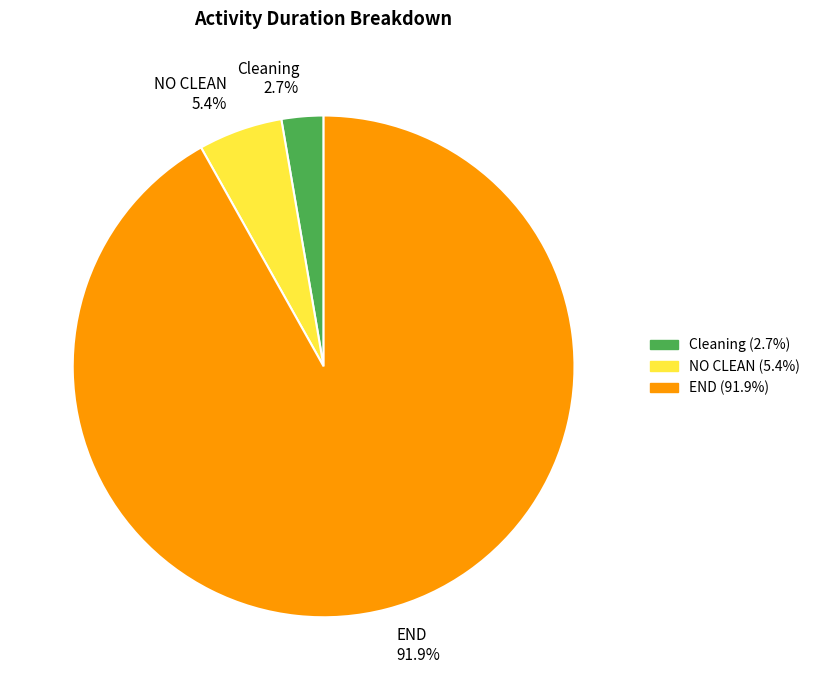

How much of the chart is everything except NO CLEAN?

94.6%